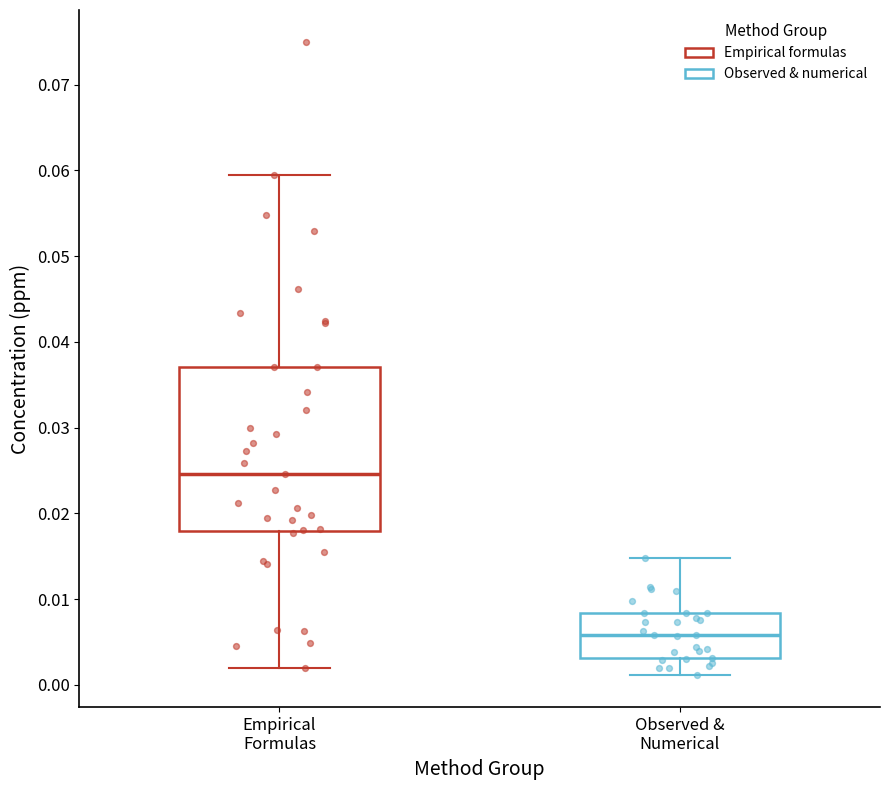

Reading left to right, transcribe this box plot: for each box, give where its median line is, the range the box spans, and where its two whiskers end, as read against the y-axis. The values are not printed on the chart, so give them approximately, as read against the axis.

Empirical Formulas: median 0.025, box 0.018 to 0.037, whiskers 0.002 to 0.060
Observed & Numerical: median 0.006, box 0.003 to 0.008, whiskers 0.001 to 0.015